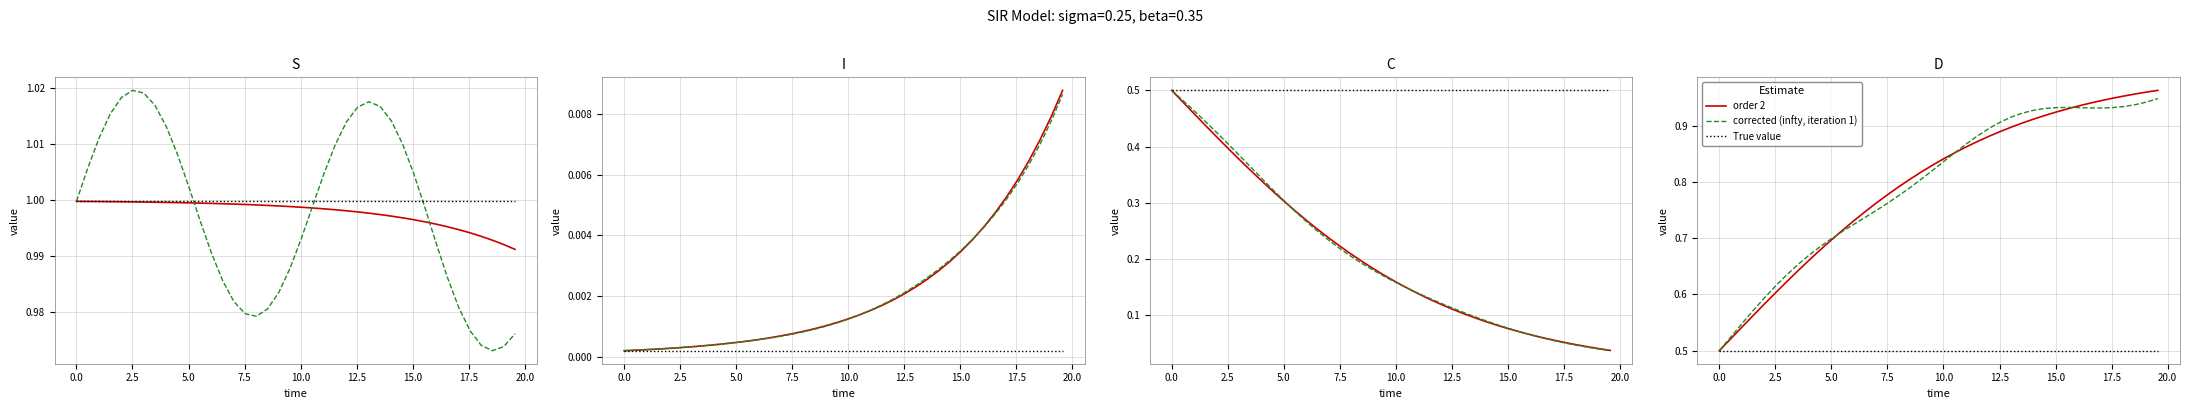

Does the chart have visible grid lines?

Yes